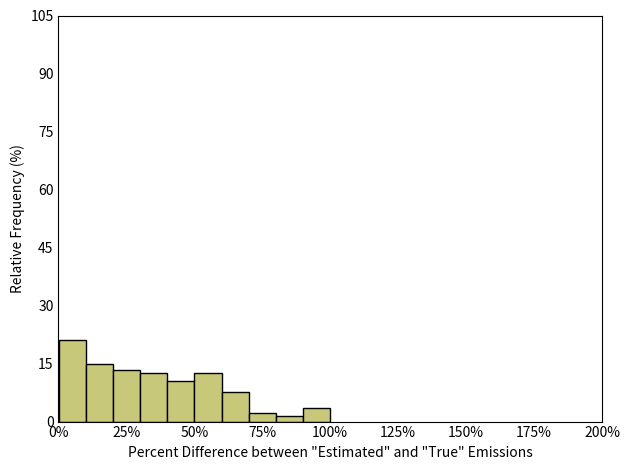

Around what value on the x-axis is the tallest bar? Give the approximate position of its centre, as read against the axis.

5